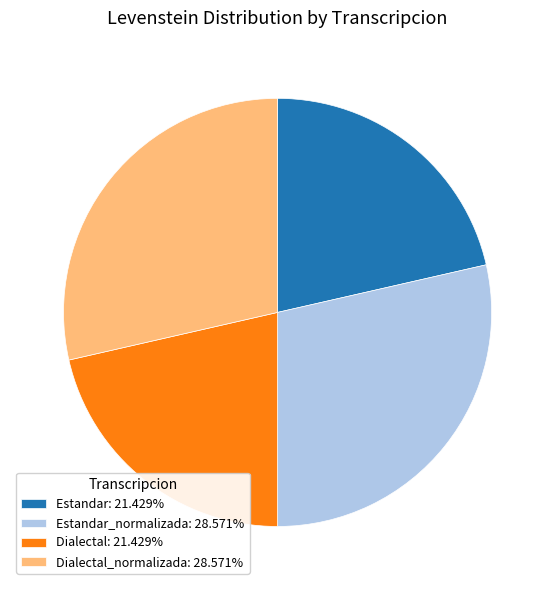

Count the number of slices in the pie.

4